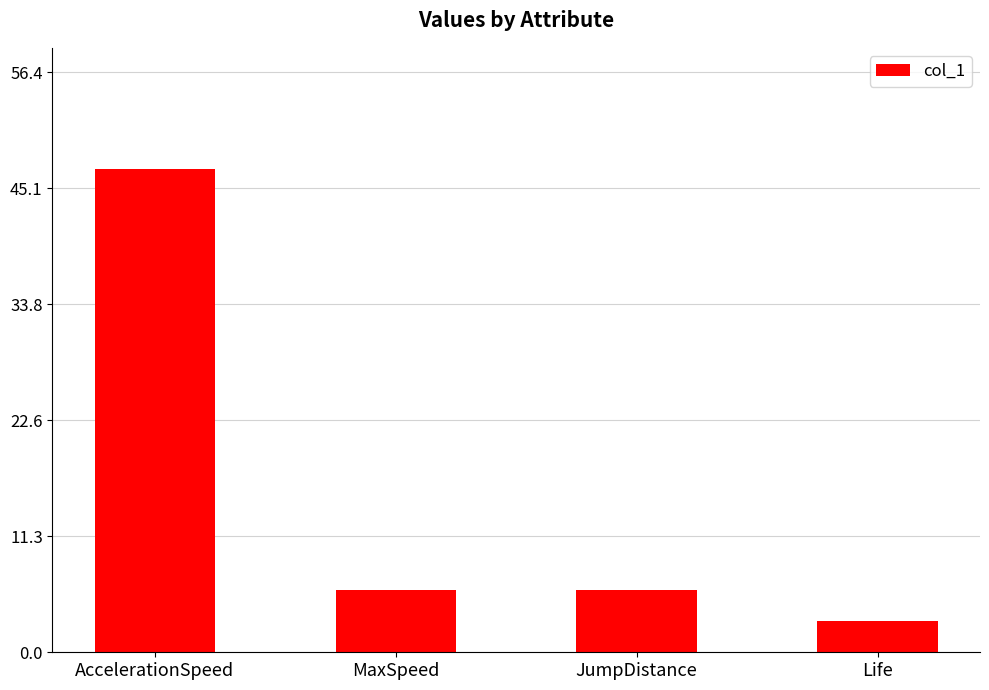

What is the greatest value displayed?

47.0